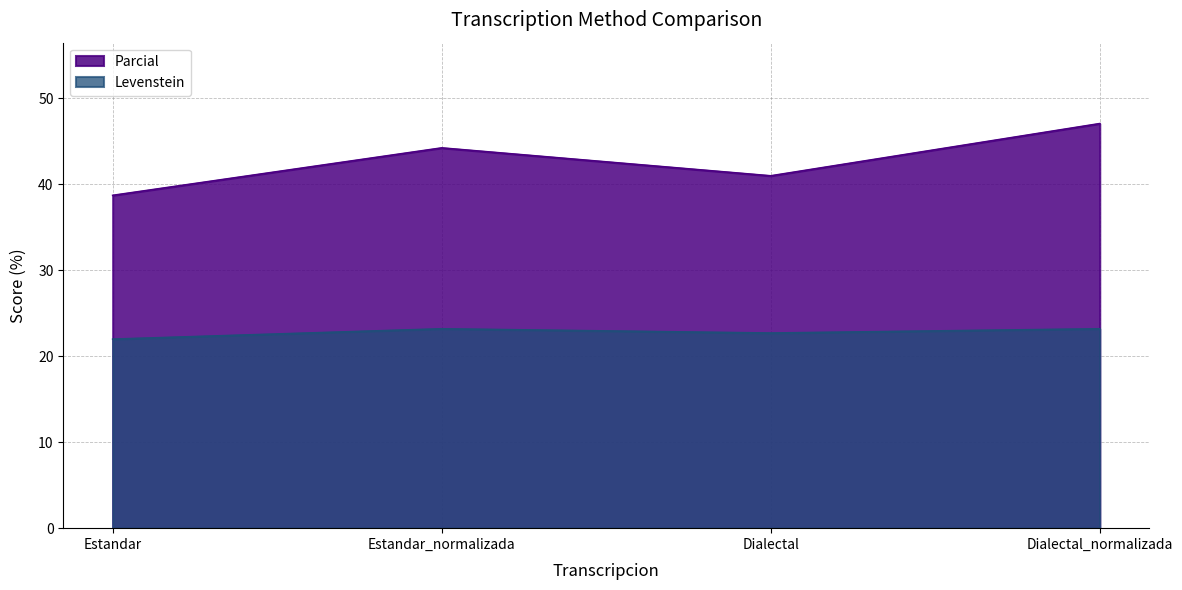

What is the label of the 1st point from the right?

Dialectal_normalizada